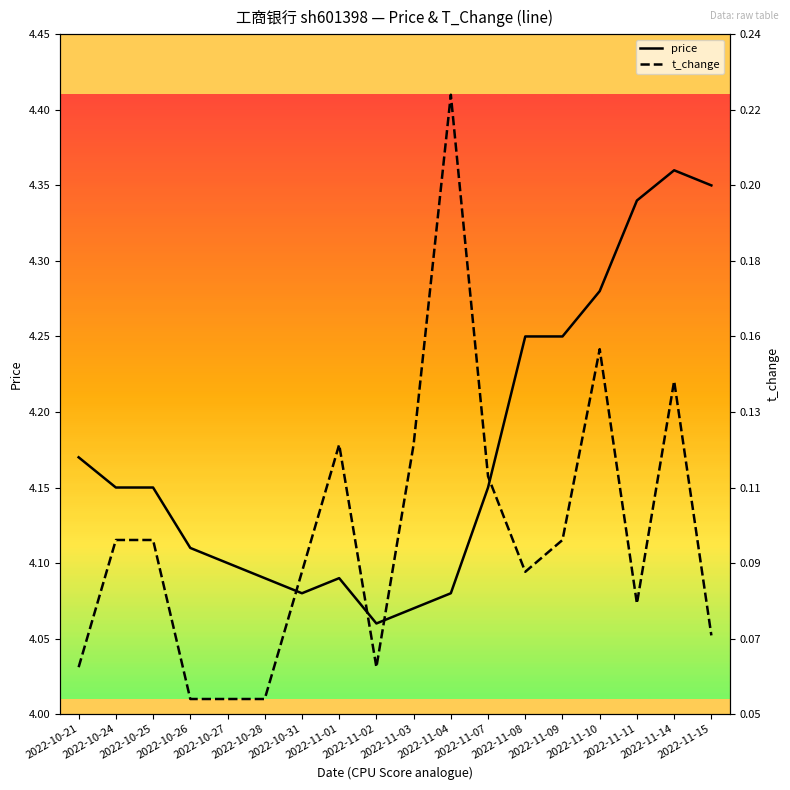

What position from the left is 2022-11-01?

8